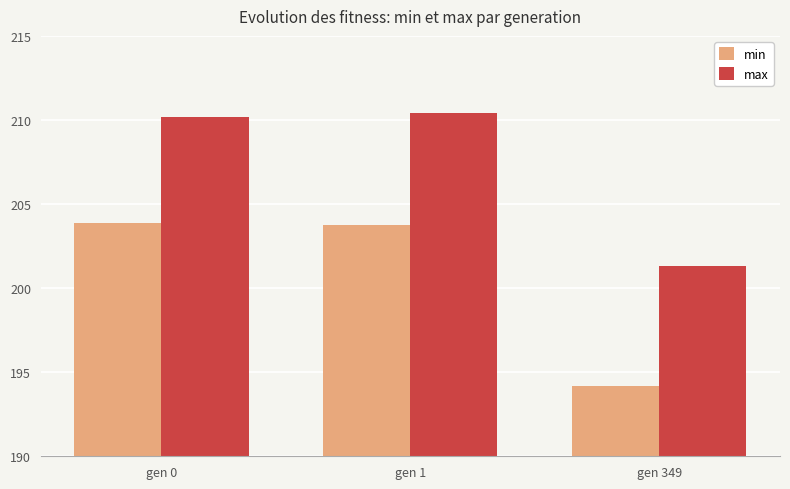

What is the total value across all series at gen 1?

414.2